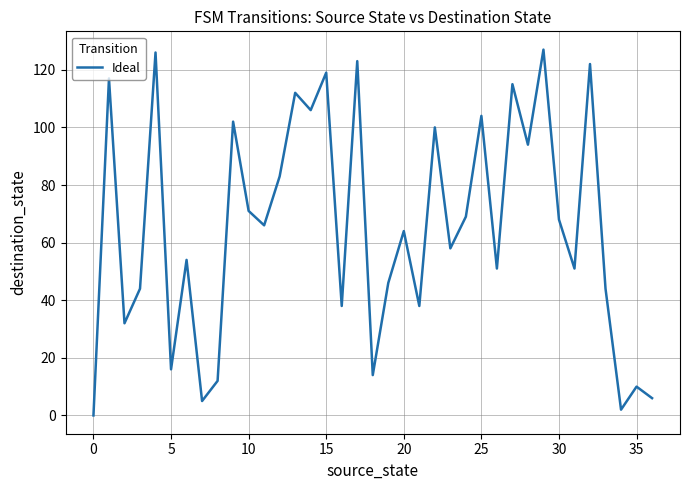

What is the sum of all values?

2409